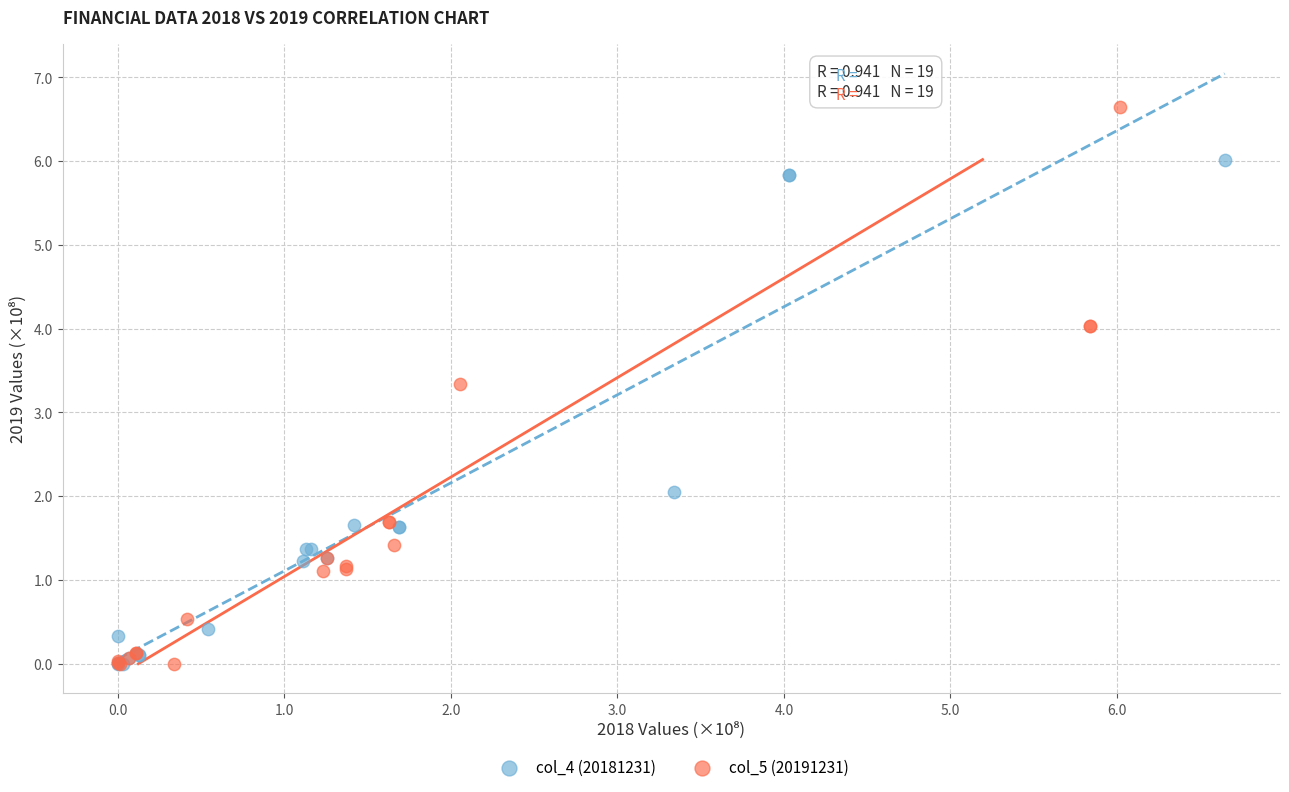

Which series has the largest Y range (max minus min)?

col_5 (20191231)